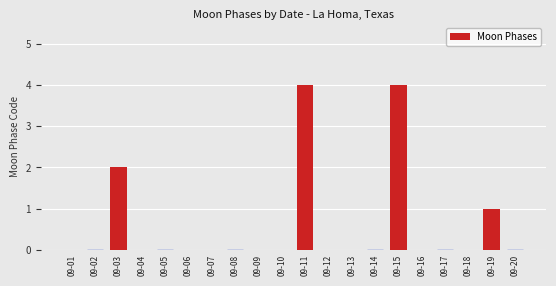

The chart shows a value of 4 at 09-15. True or false?

True